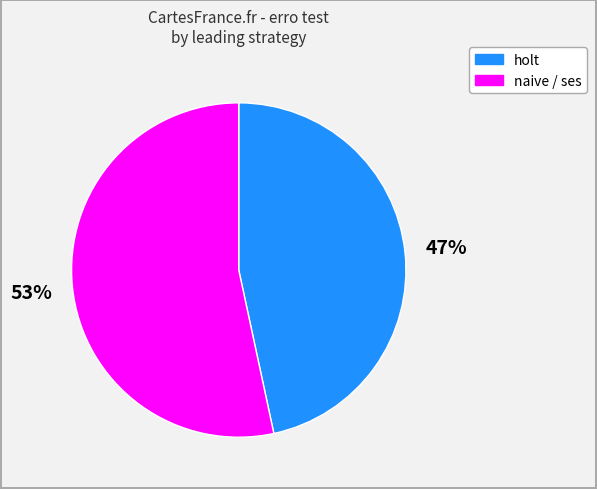

Does any single category account for the majority?

Yes